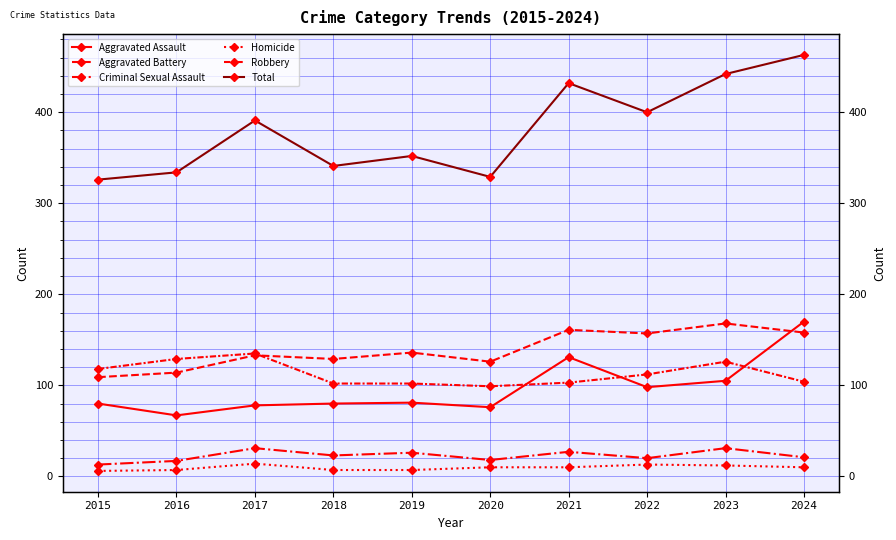

What is the minimum value shown in the chart?

6